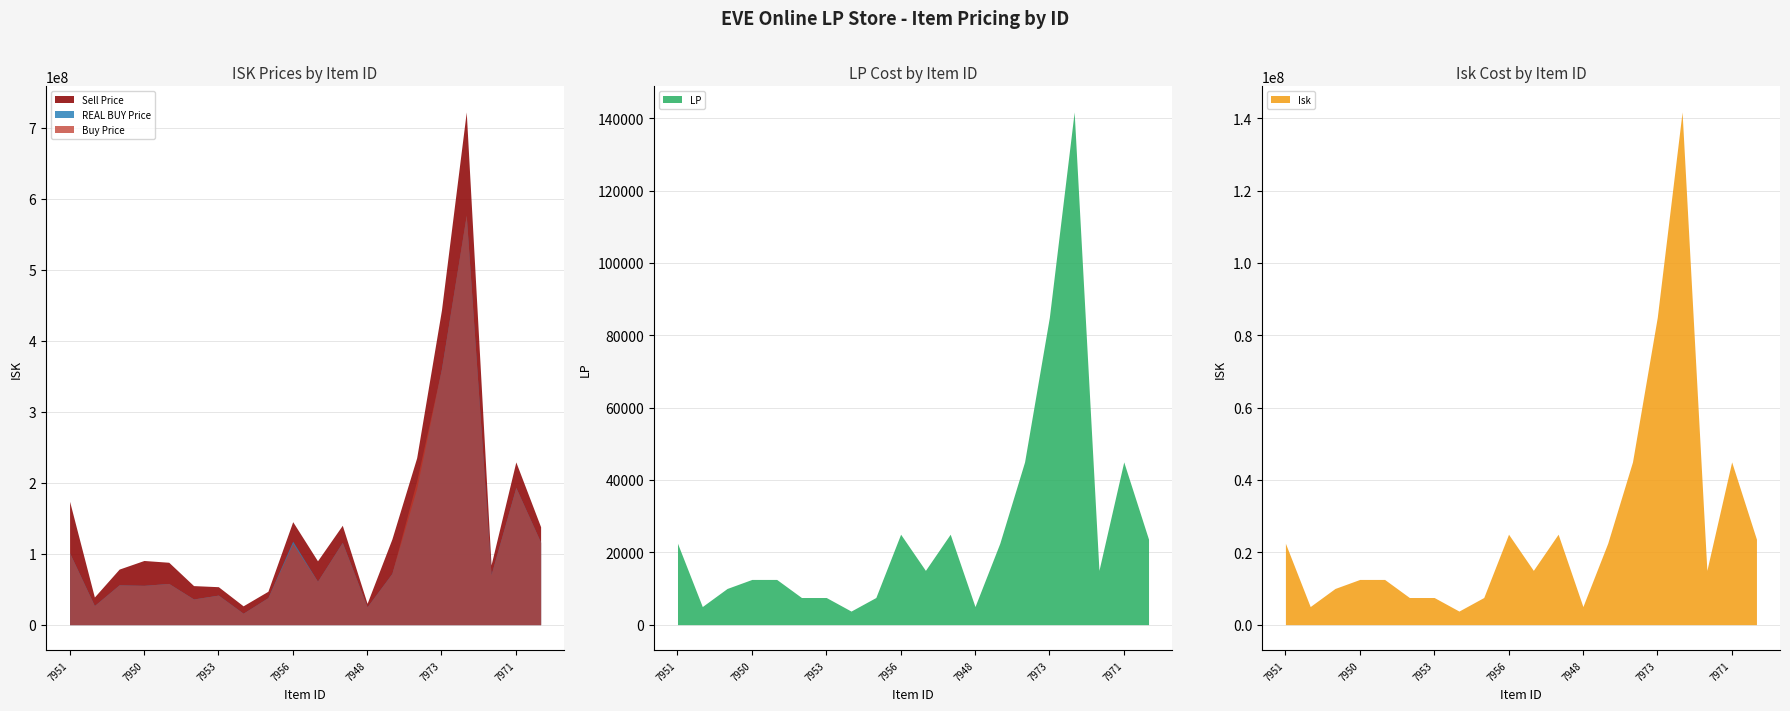

What are all the series names shown in the legend?

Buy Price, Sell Price, REAL BUY Price, LP, Isk